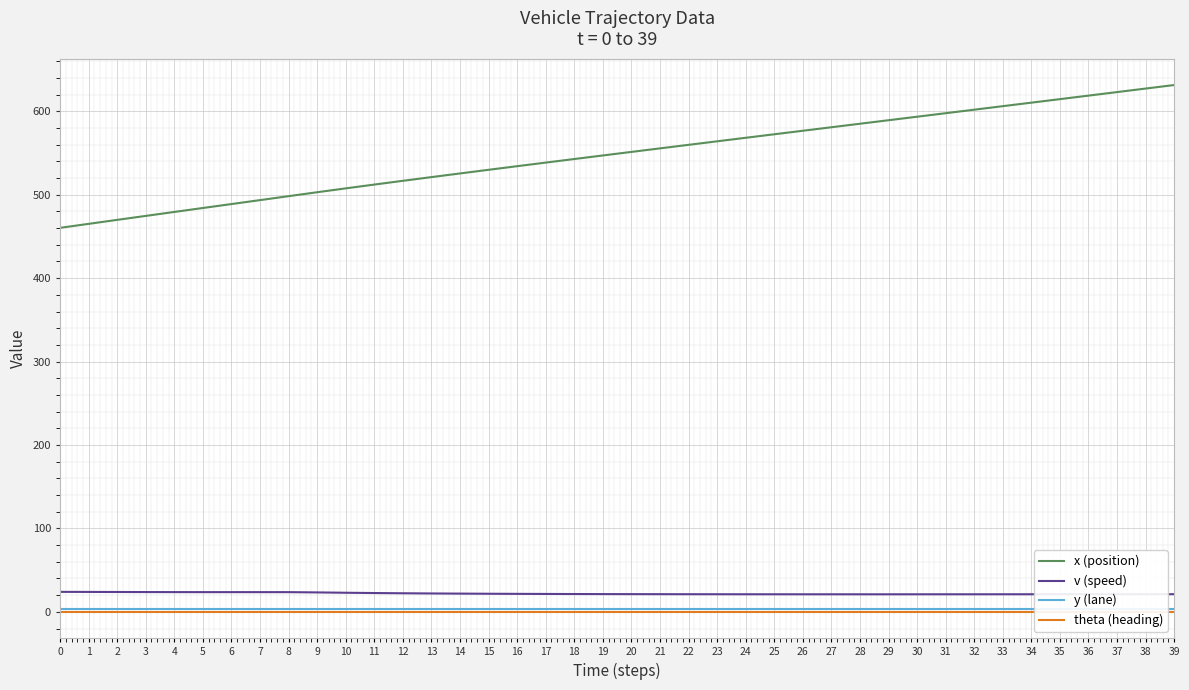

List the series in order of their peak value, lowest first.

theta (heading), y (lane), v (speed), x (position)